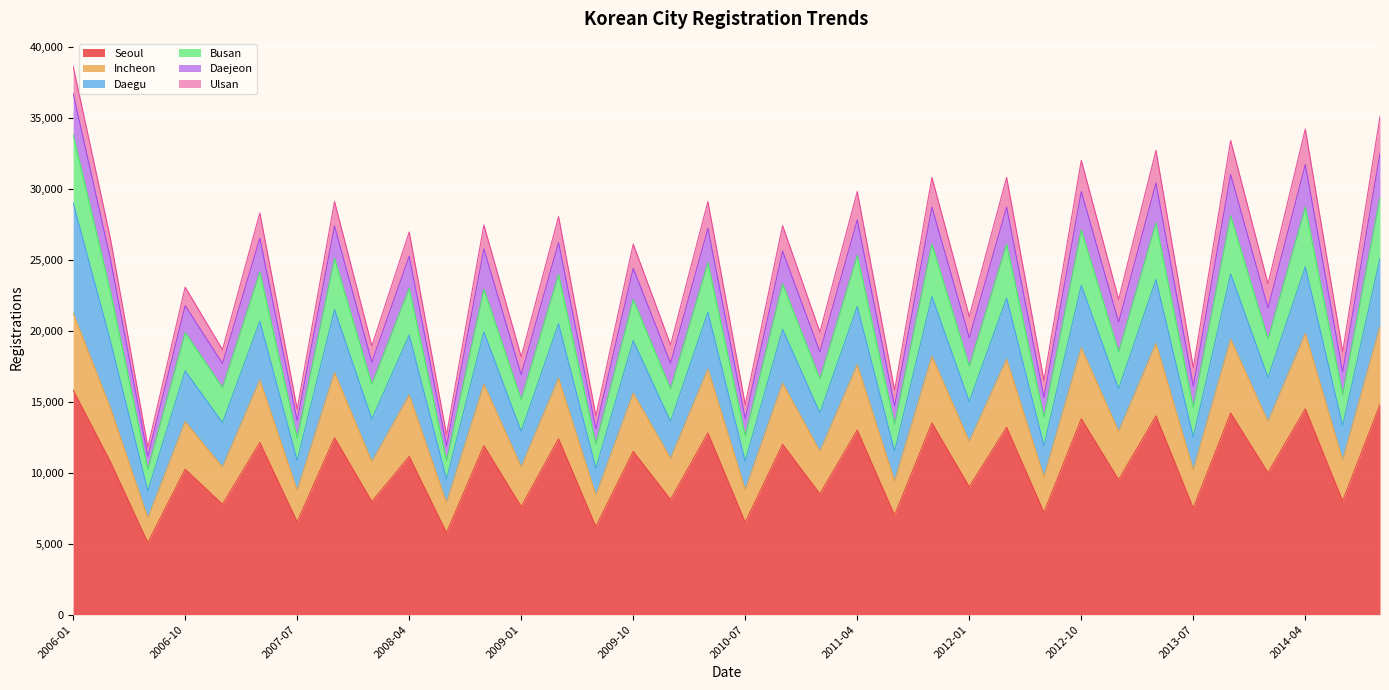

At which category does Seoul reach its first local valley?

2006-07